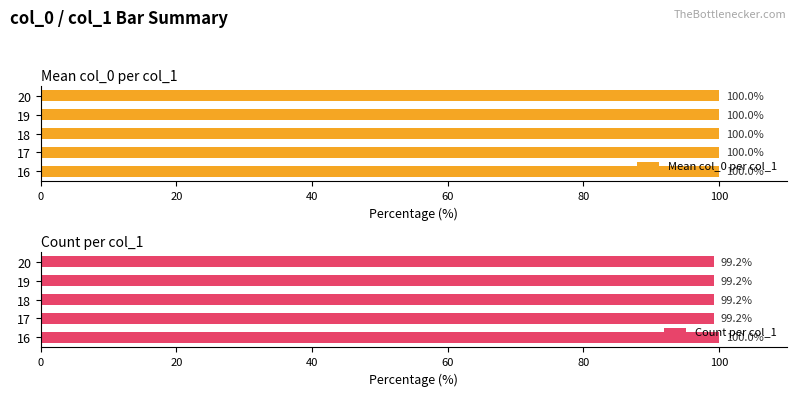

Read the Count per col_1 value at 19.

99.2